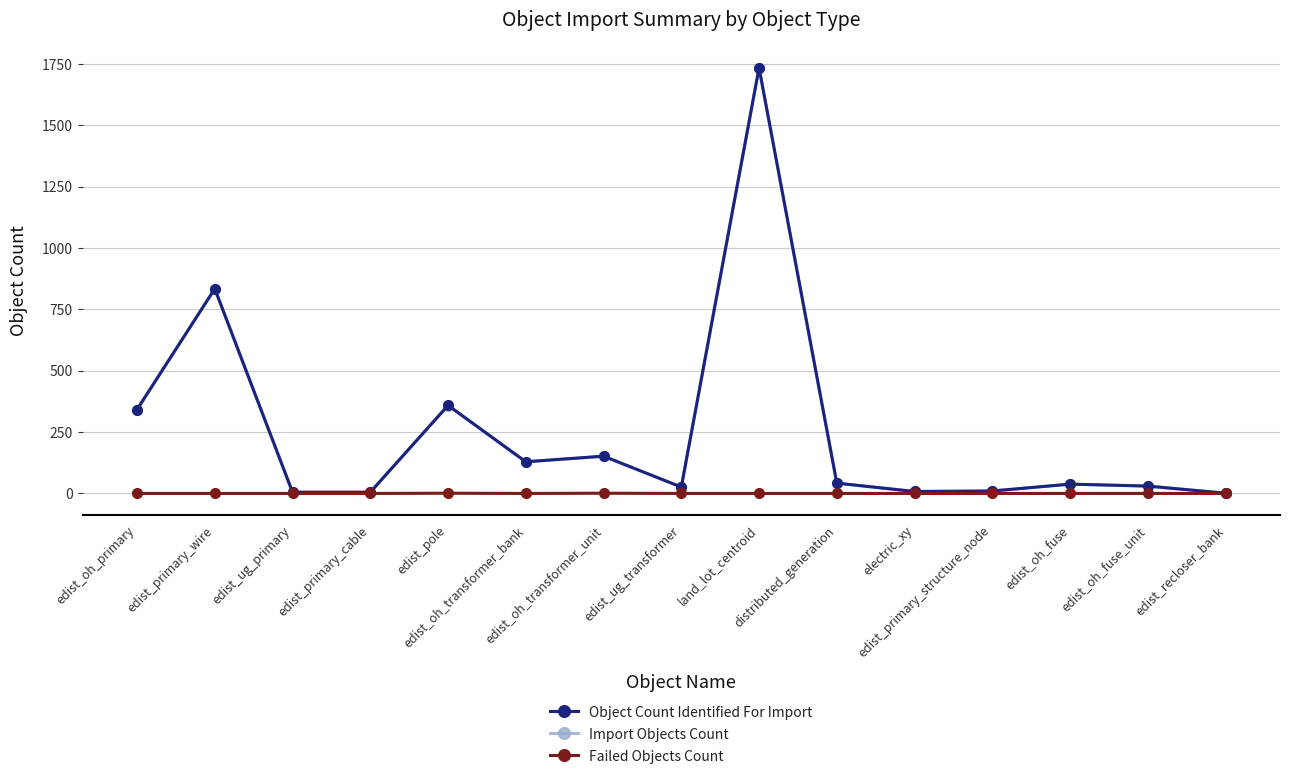

What is the highest value of the Object Count Identified For Import series?

1734